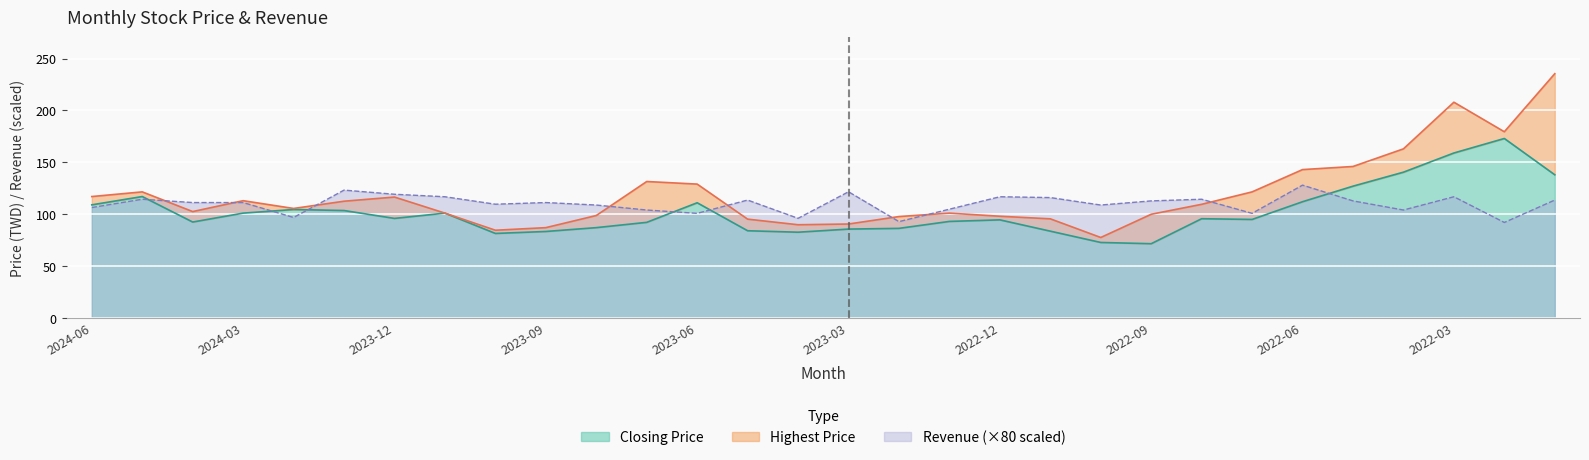

In Closing Price, how many points are higher than both neighbors (excluding endpoints)?

7